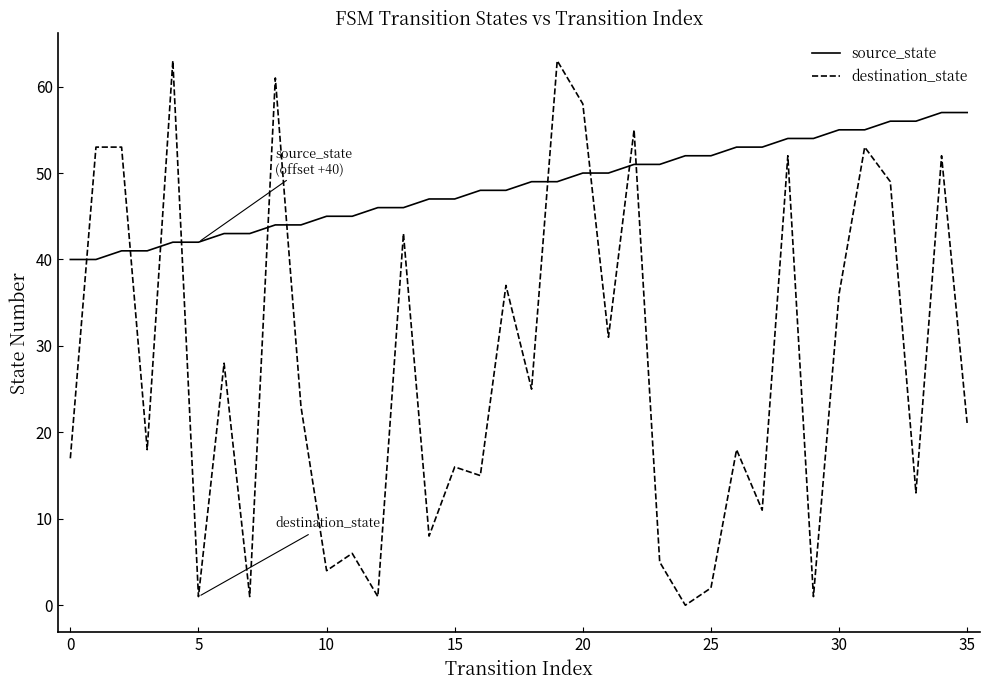

What is the highest value of the source_state series?

57